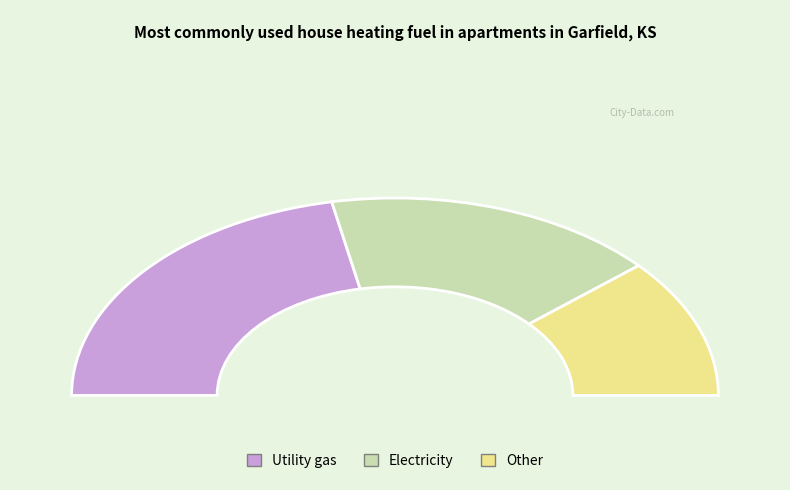

To the nearest percent, what portion does 23 represent?

23%